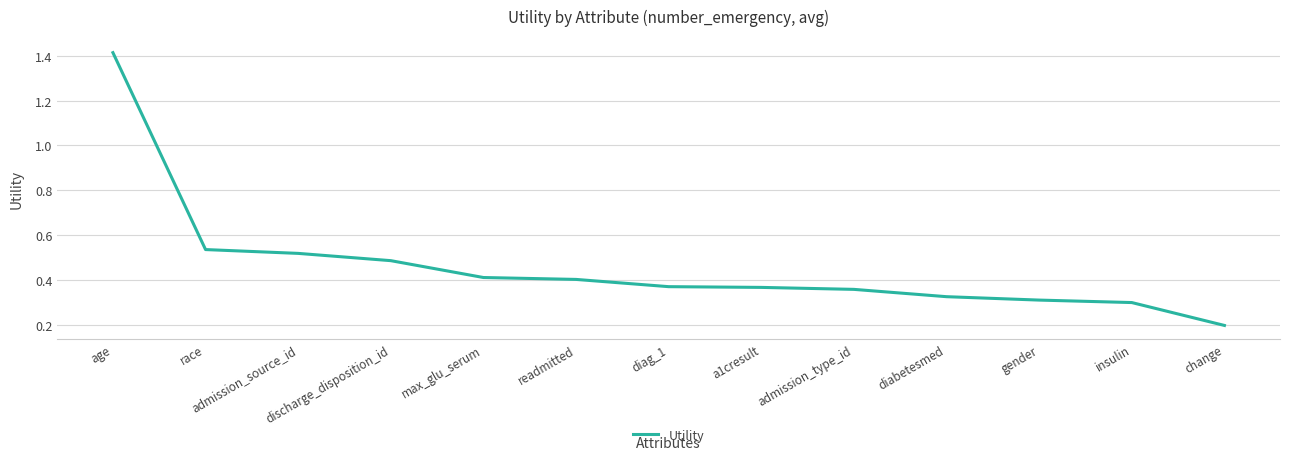

Which label corresponds to the largest value in the chart?

age